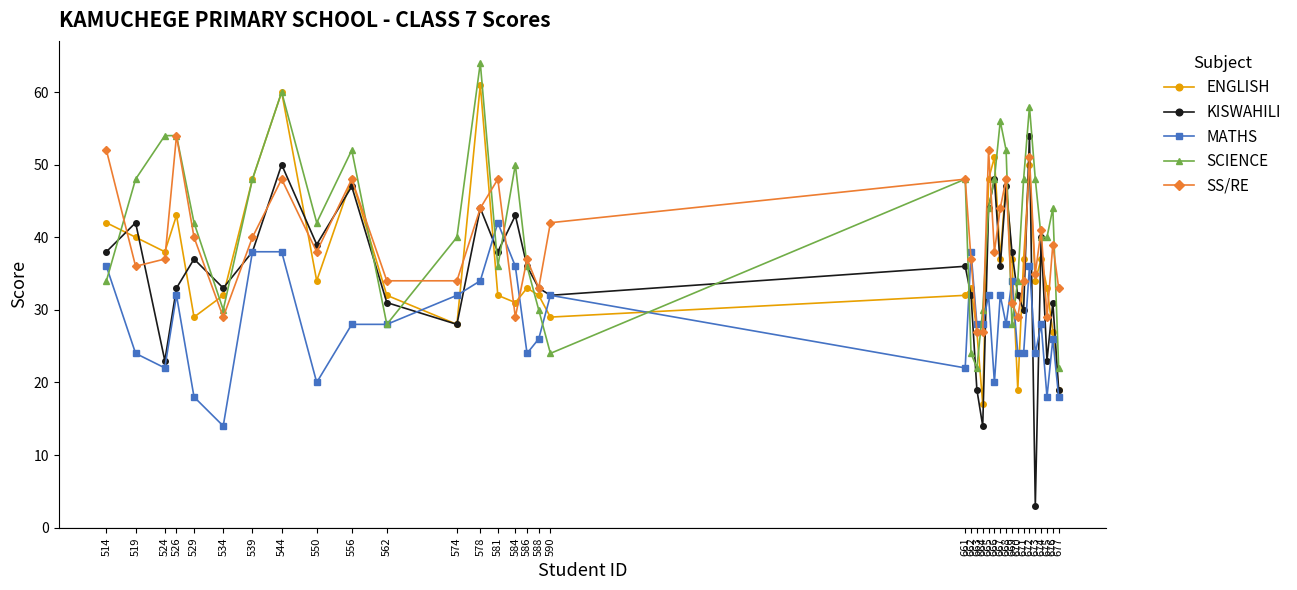

True or false: SCIENCE has more than 1 interior local peaks.

True